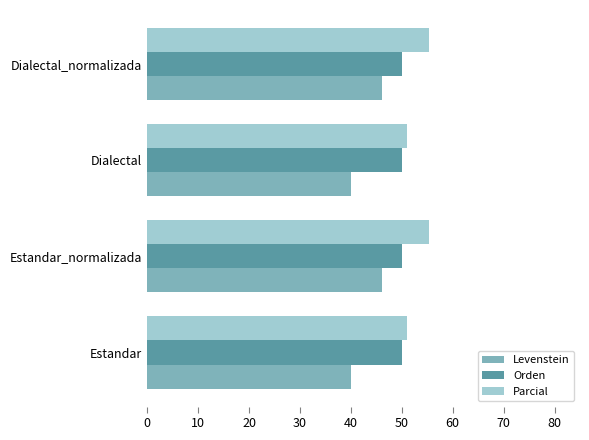

What is the greatest value displayed?

55.3